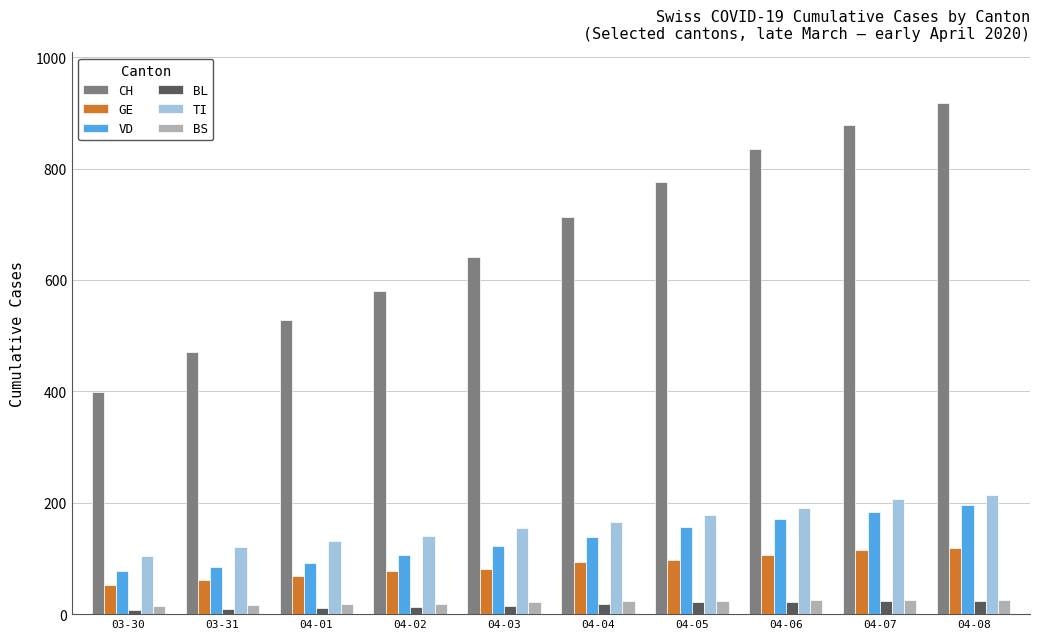

How many data points does each series have?

10